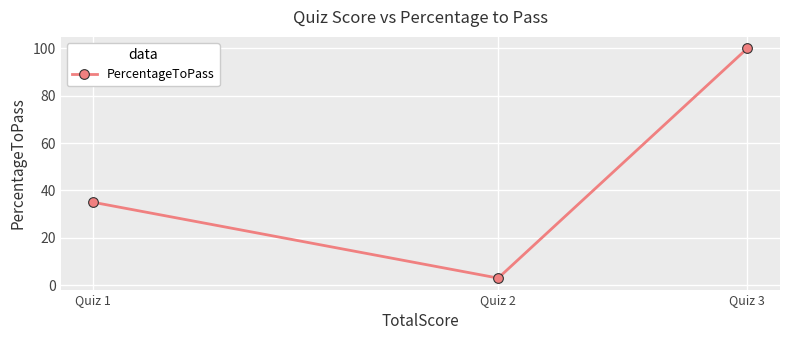

List the labels in order of value, smallest first.

Quiz 2, Quiz 1, Quiz 3